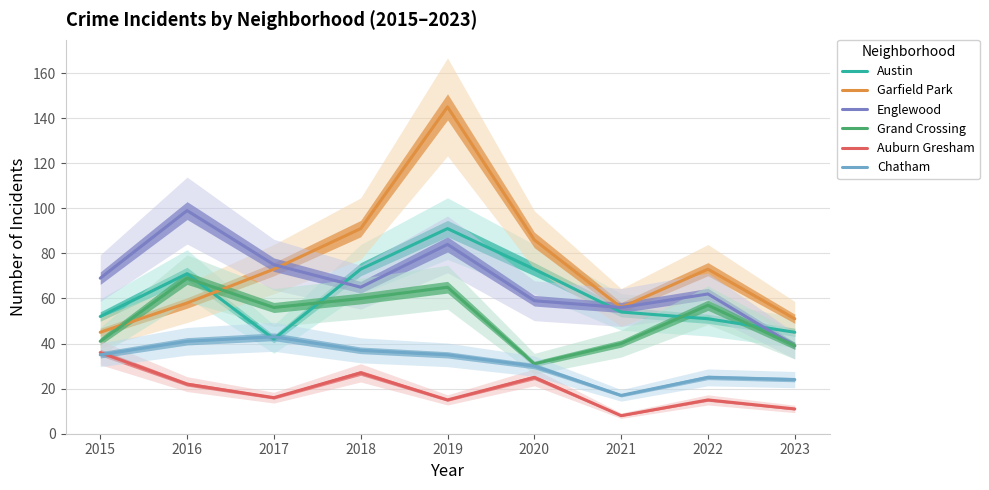

True or false: Auburn Gresham and Austin cross at least once.

False